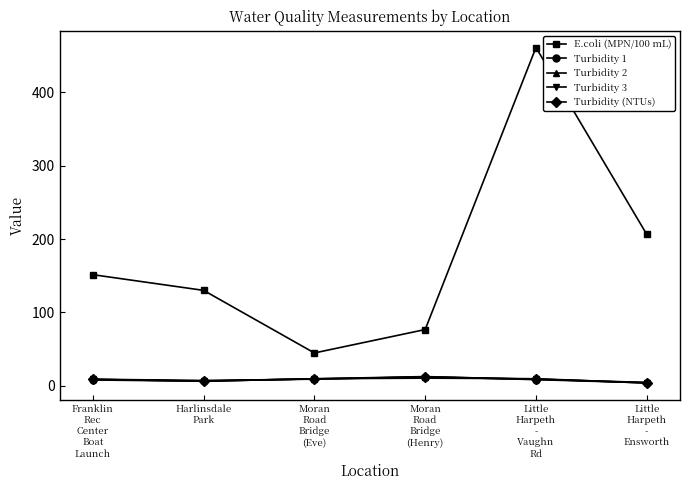

At how many categories does at least one series exceed 177?

2